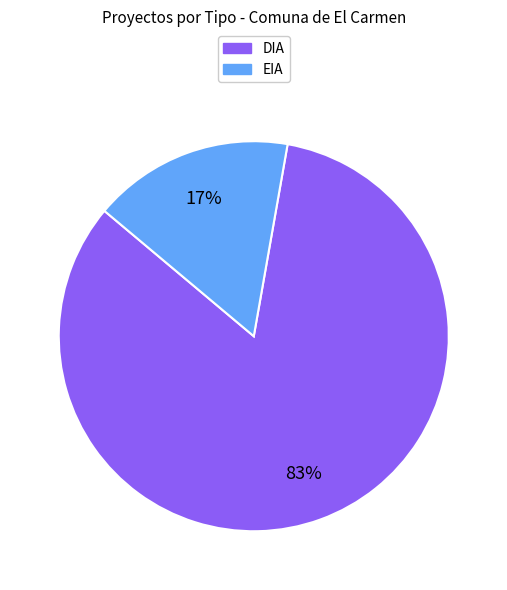

What is the ratio of the value at EIA to the value at DIA?

0.2